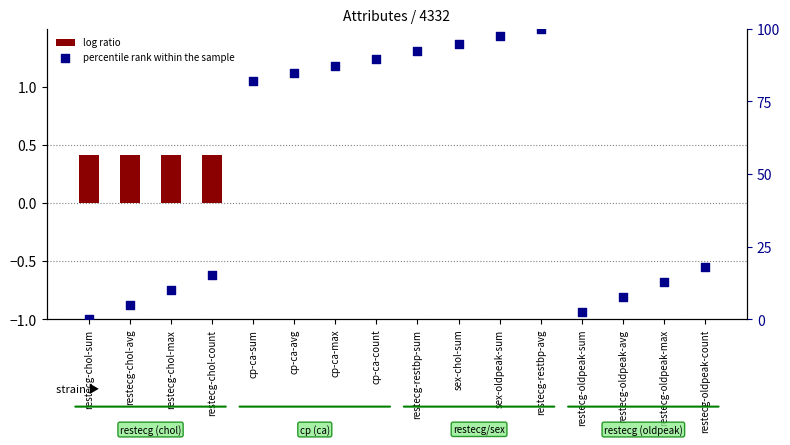

Which series reaches the minimum Y coordinate?

log ratio